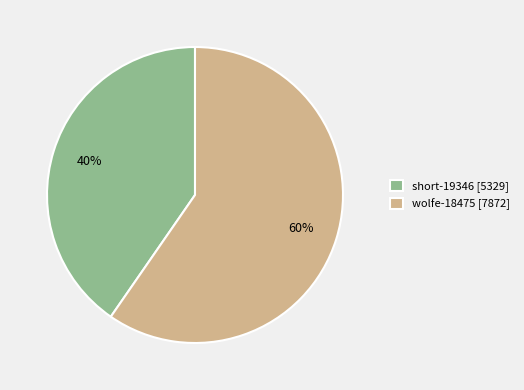

To the nearest percent, what is the average slice percentage?

50%